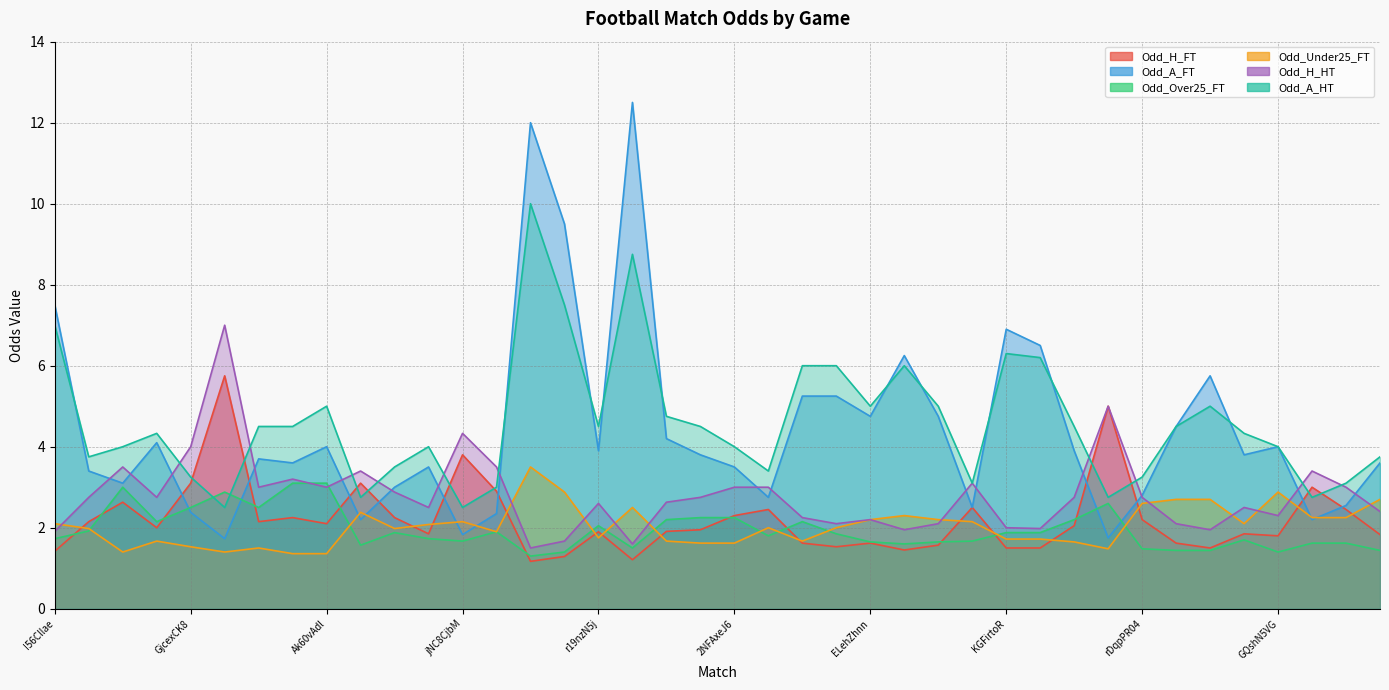

At which category does the chart reach its minimum across all series?

pOYNV2J0